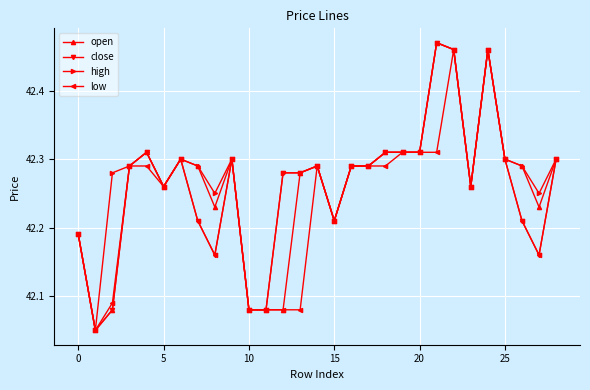

At which category is the sum across all series the highest?

22